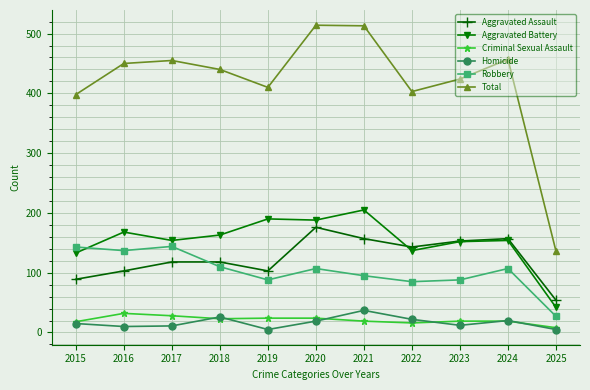

At 2017, list the series in order from smallest to largest.

Homicide, Criminal Sexual Assault, Aggravated Assault, Robbery, Aggravated Battery, Total